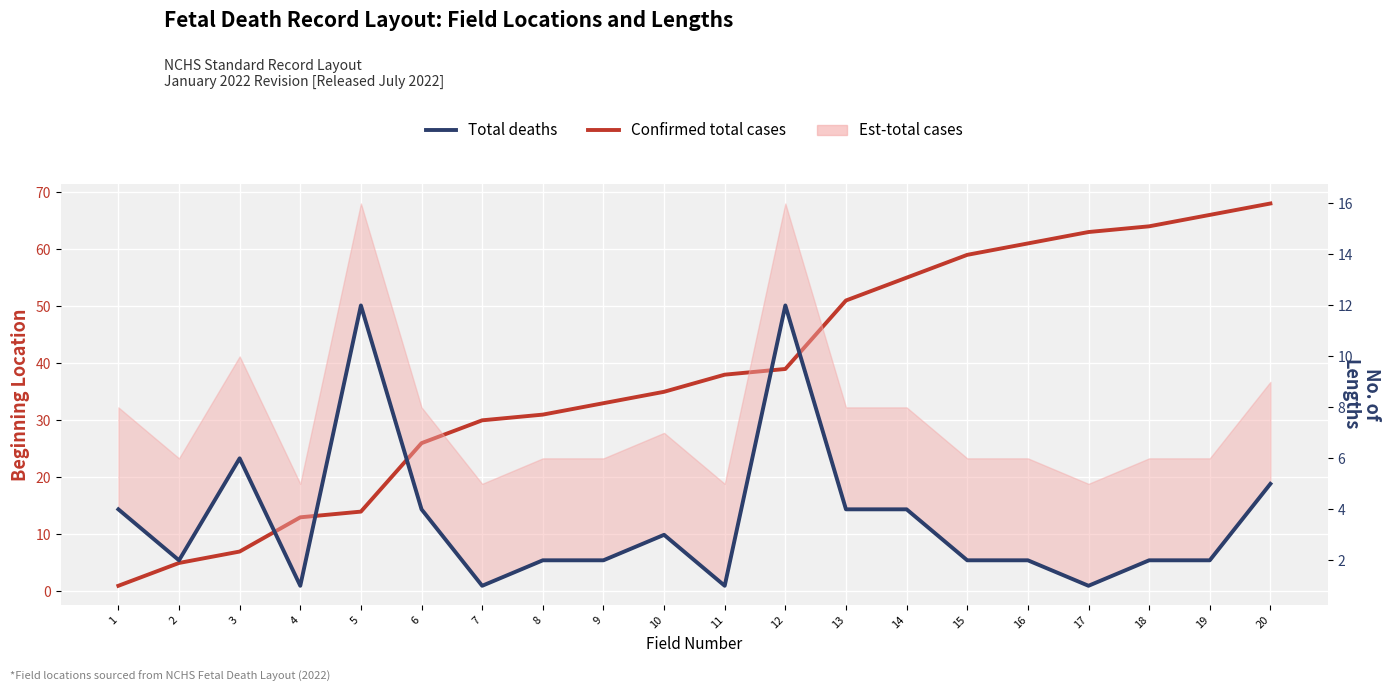

True or false: Confirmed total cases has a value of 14 at 5.

True